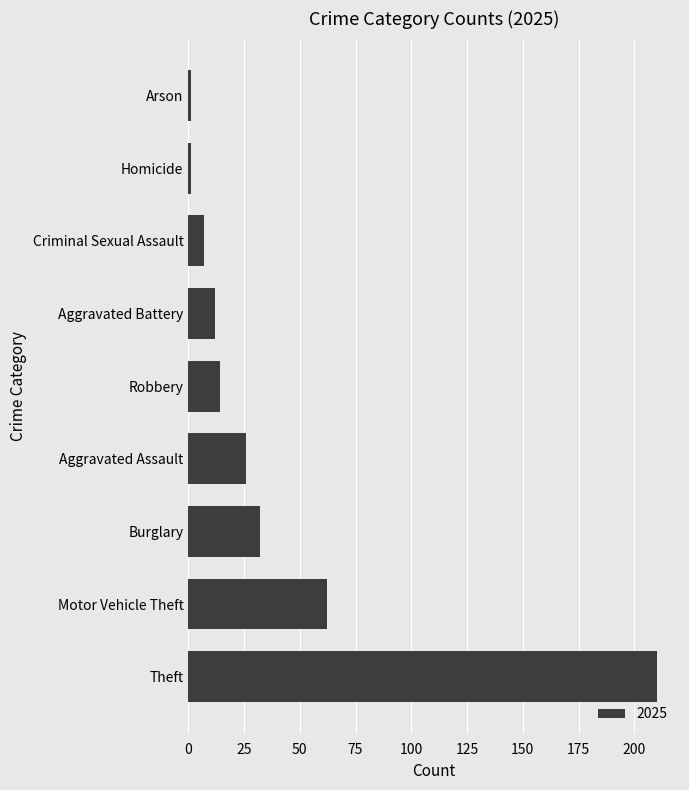

True or false: the data shows 46 at Burglary.

False